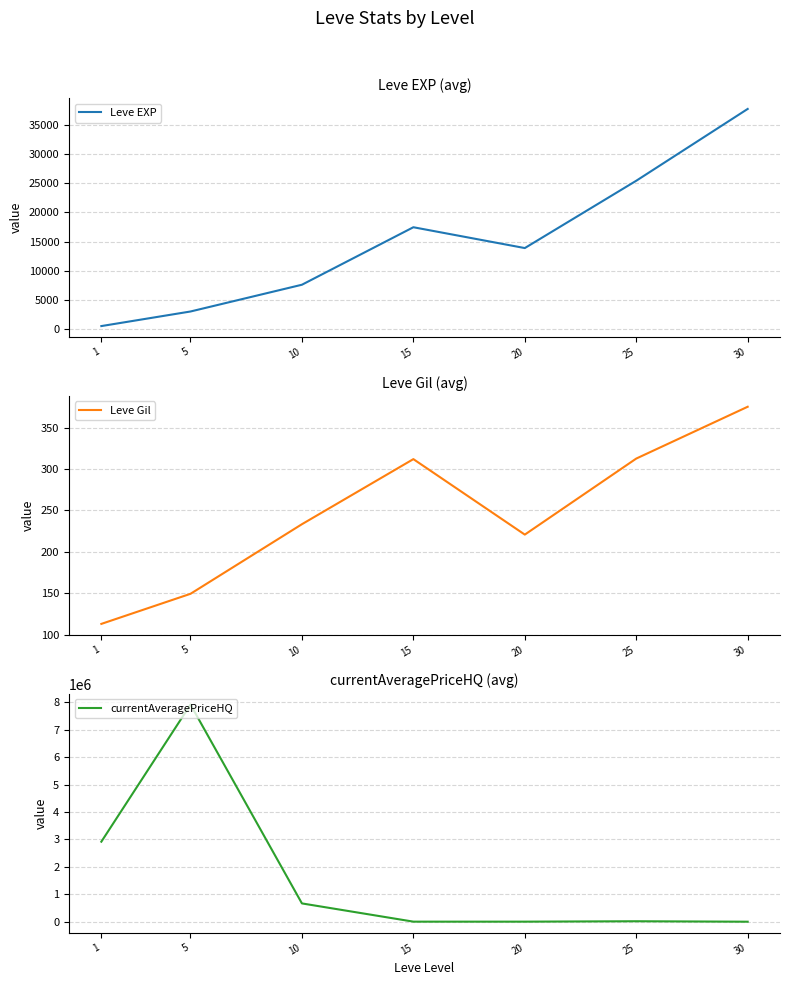

Which series has the largest total across all categories?

currentAveragePriceHQ